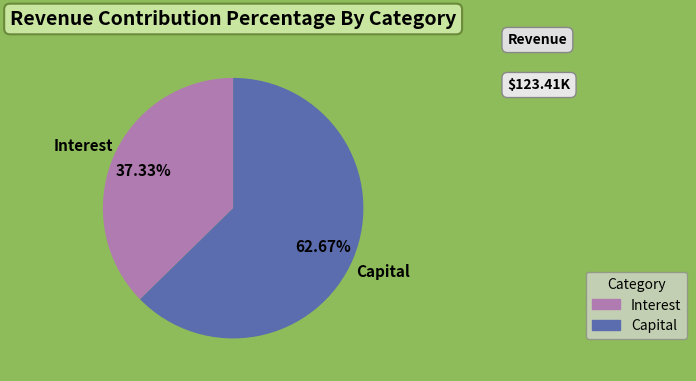

Combined, do Interest and Capital account for over 50%?

Yes